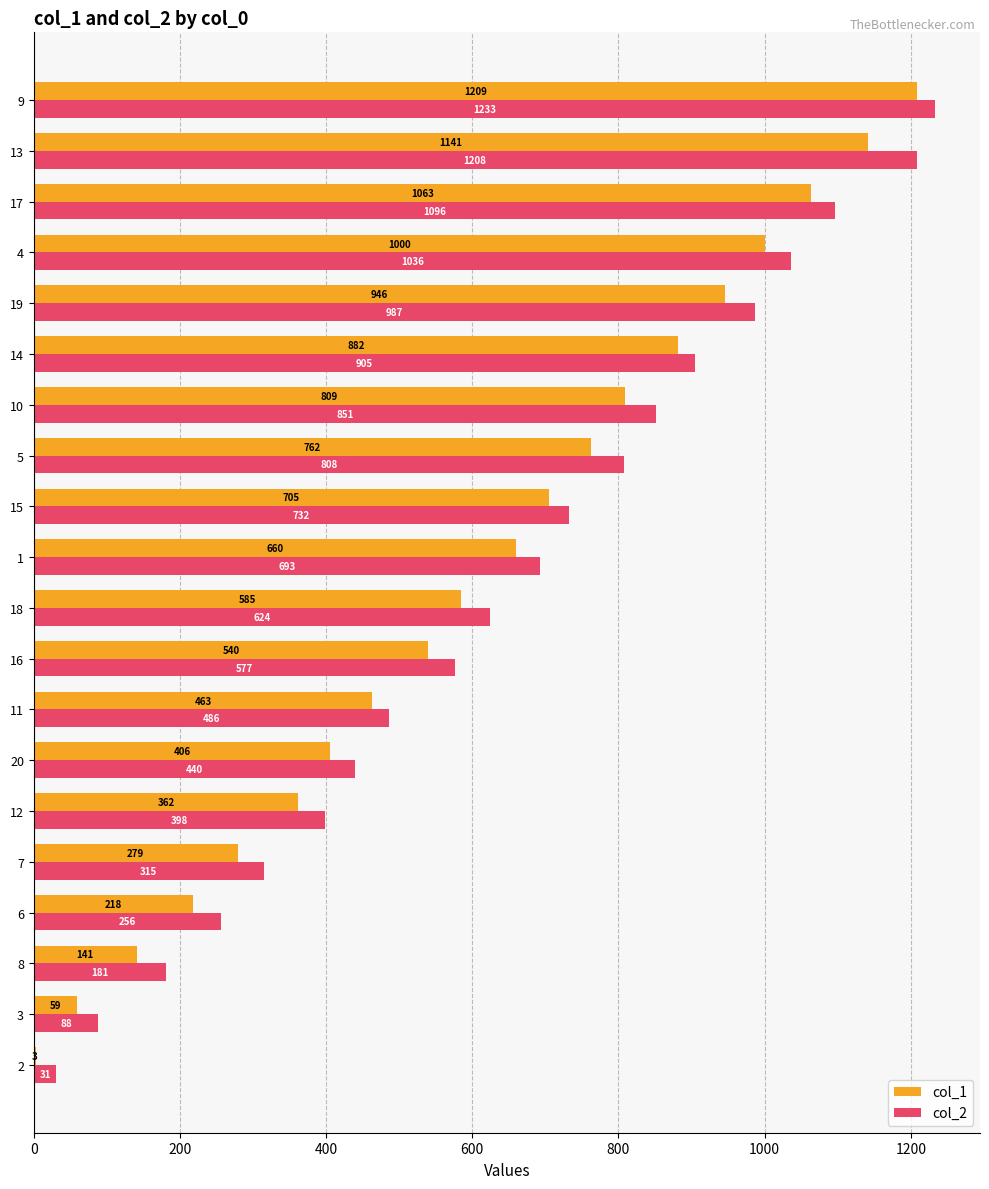

How many distinct data groups are displayed?

2